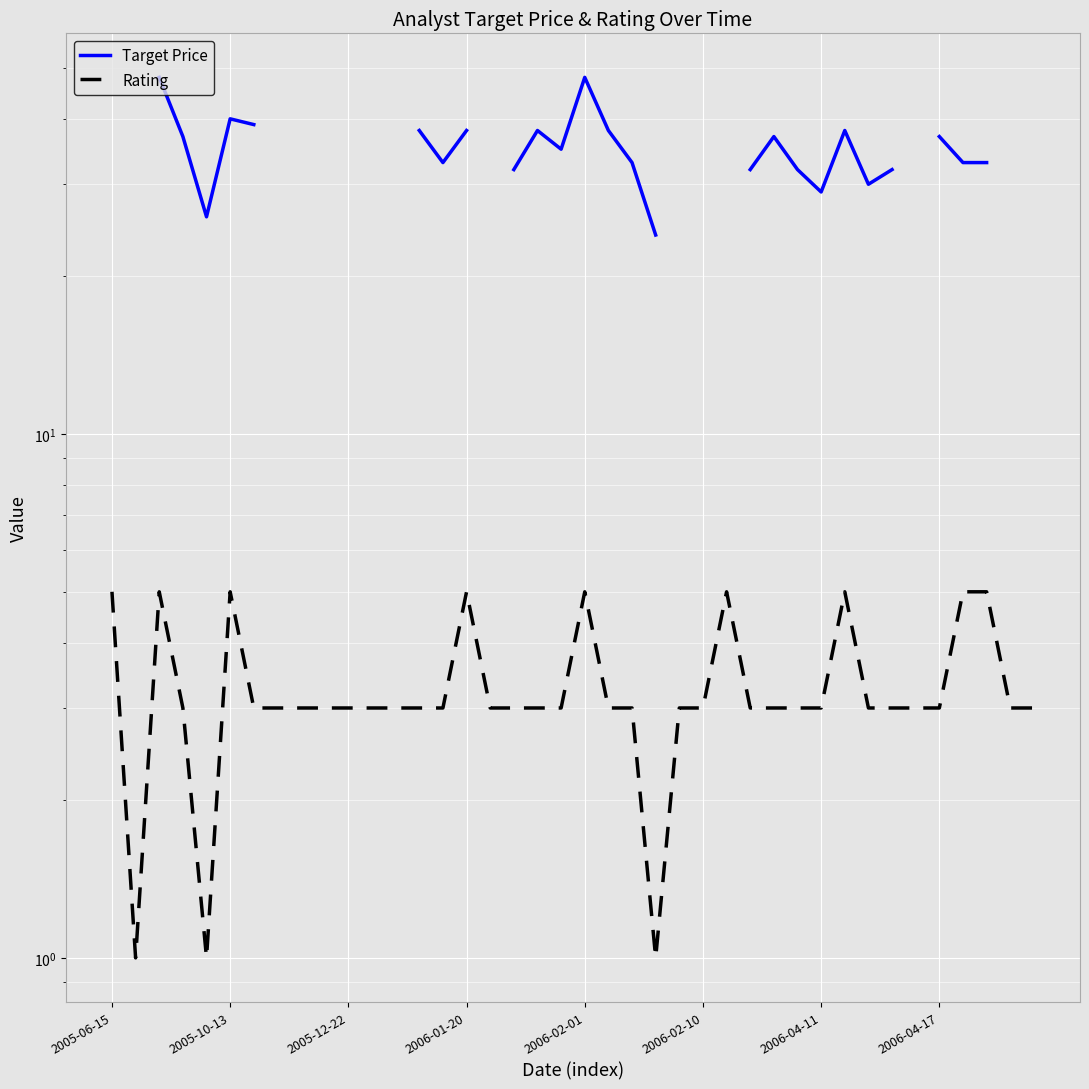

Is this an area chart (filled region under the line)?

No